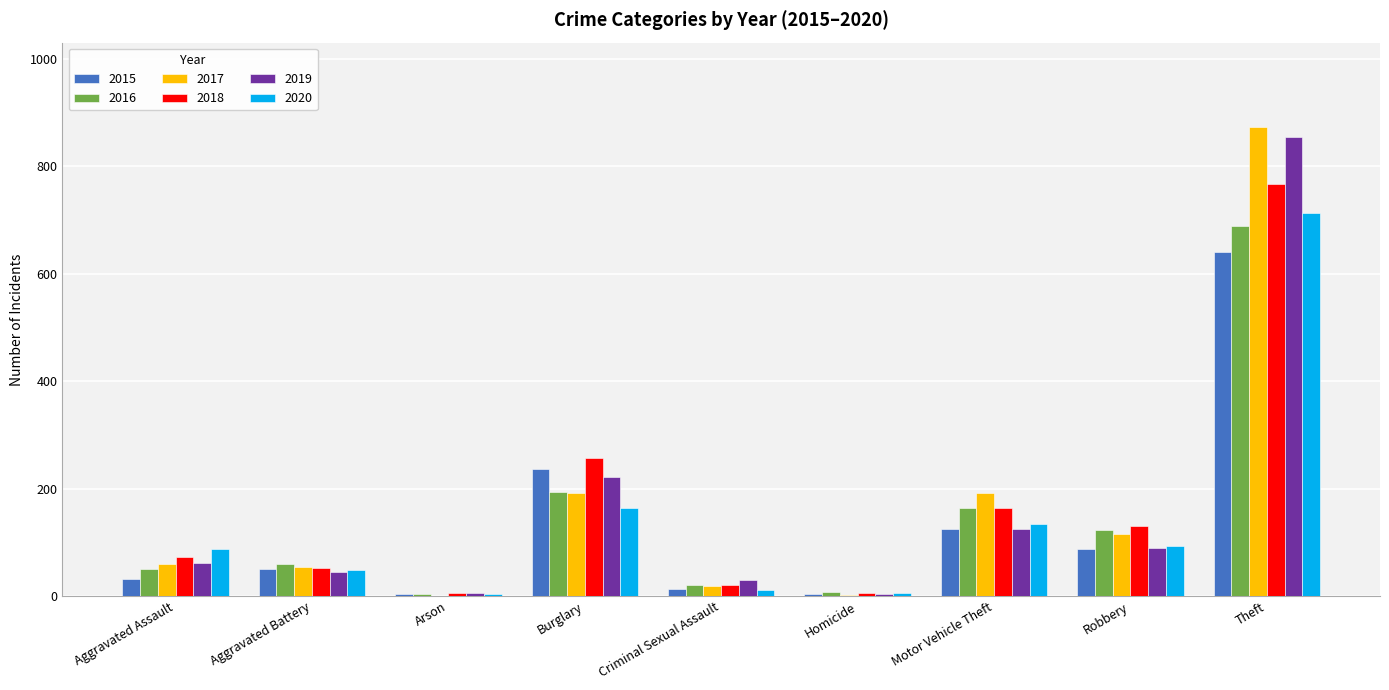

Which label corresponds to the largest value in the chart?

Theft